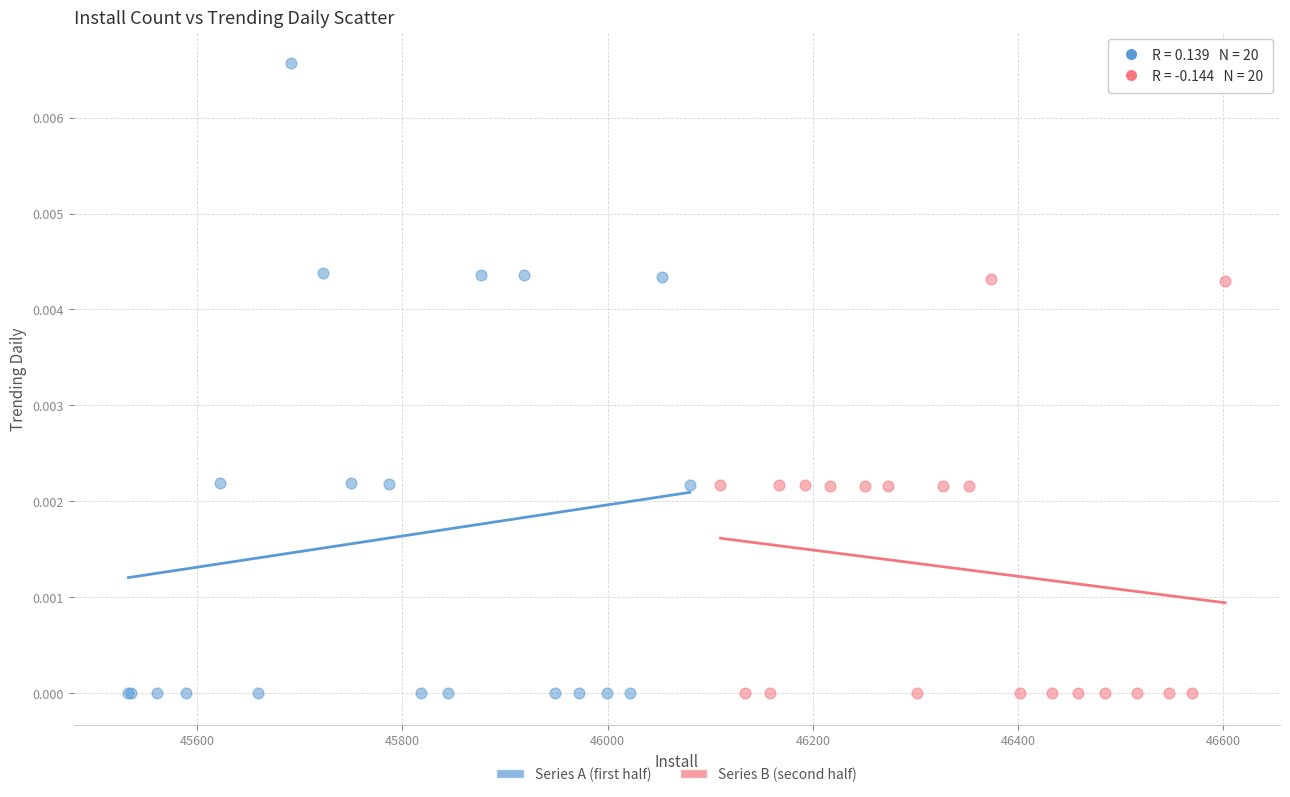

Which series reaches the maximum Y coordinate?

Series A (first half)